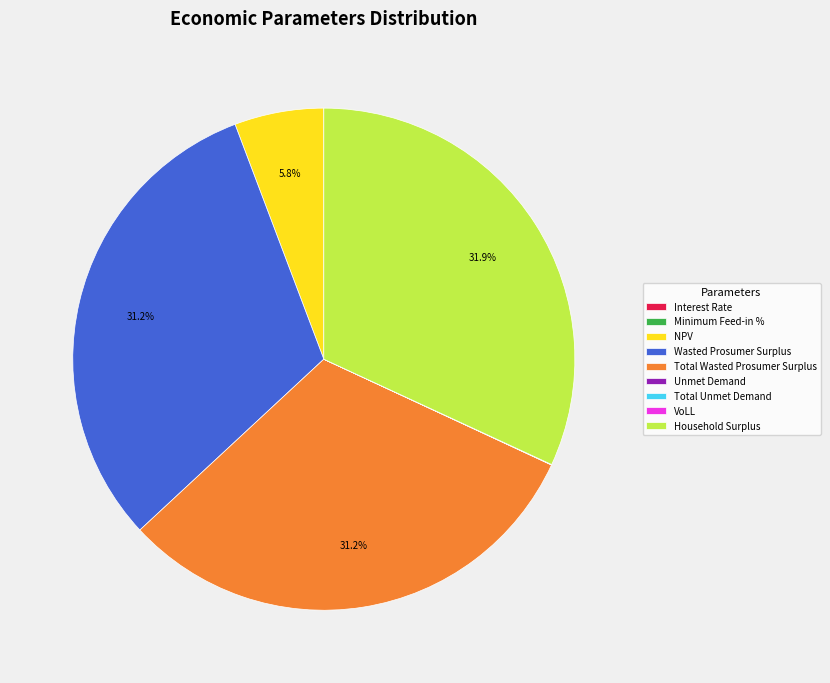

To the nearest percent, what is the difference between the largest and smallest slice percentages?

32%